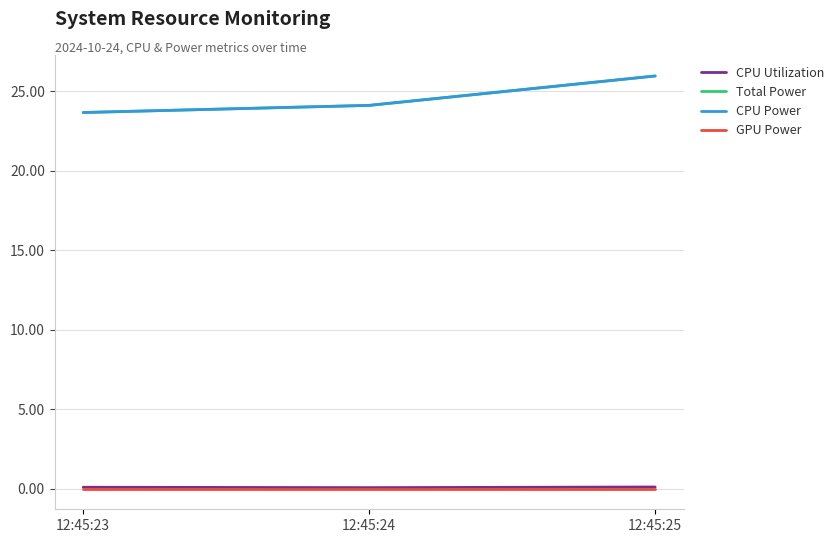

Does the chart display data point markers on the line(s)?

No